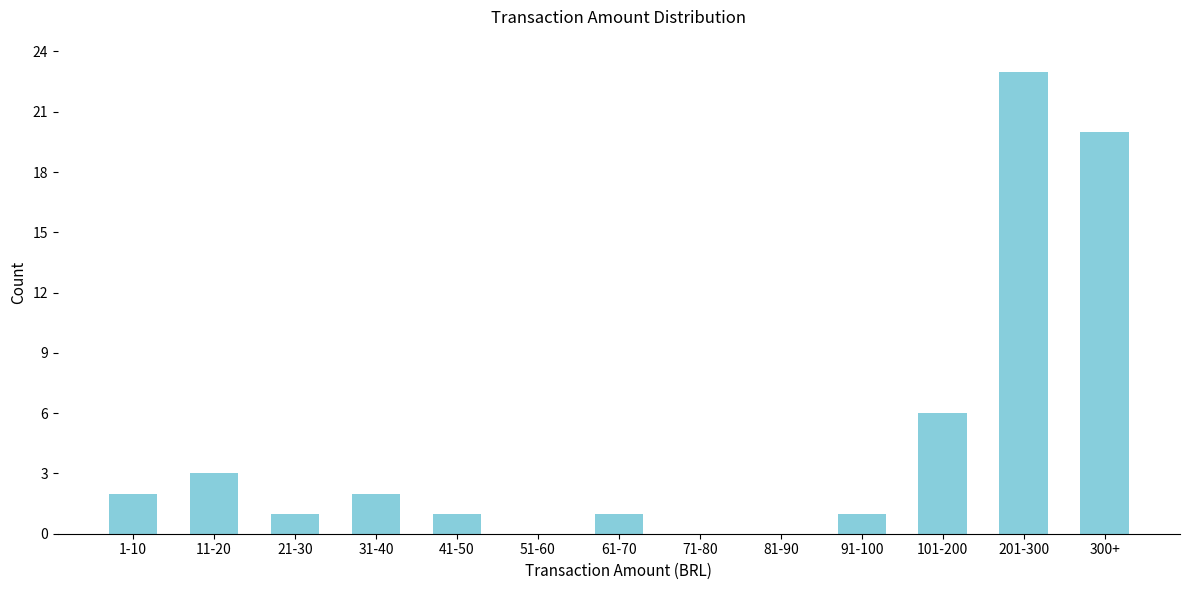

Reading left to right, what are all the values shown in this chart?

1-10=2	11-20=3	21-30=1	31-40=2	41-50=1	51-60=0	61-70=1	71-80=0	81-90=0	91-100=1	101-200=6	201-300=23	300+=20